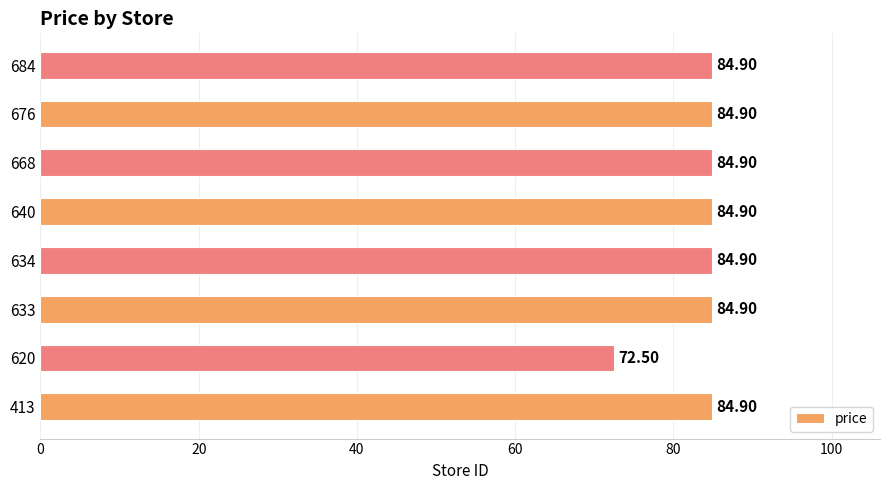

Does the chart contain any negative values?

No